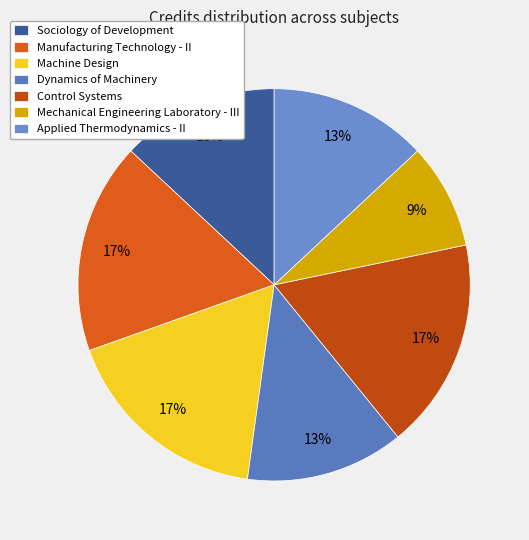

To the nearest percent, what percentage of the pie is Machine Design?

17%